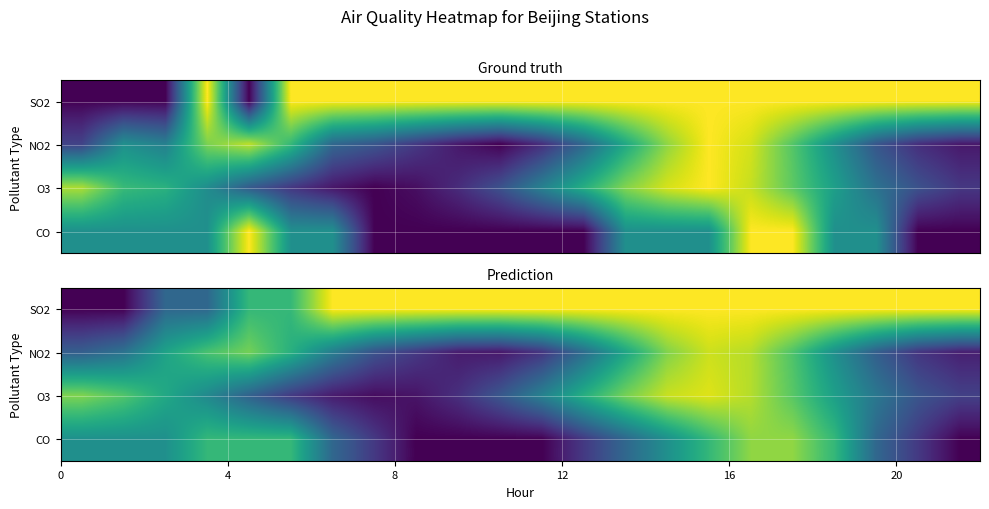

What is the total value across all series at 20?

2.1